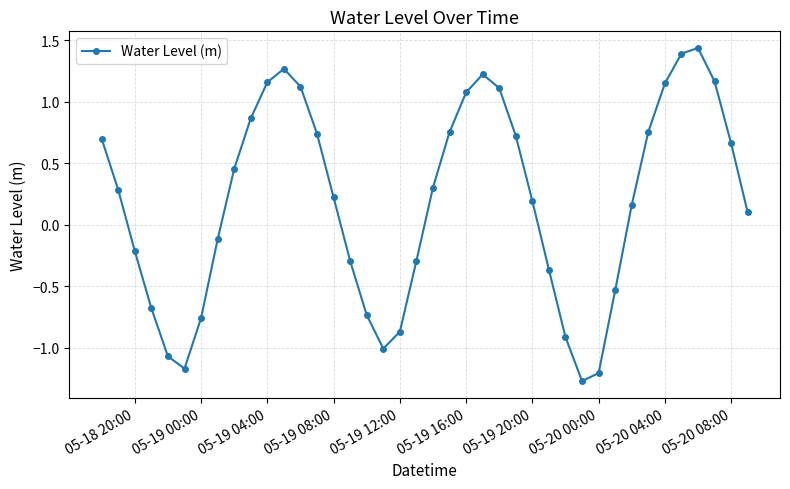

What is the difference between the maximum and second lowest values?

2.6